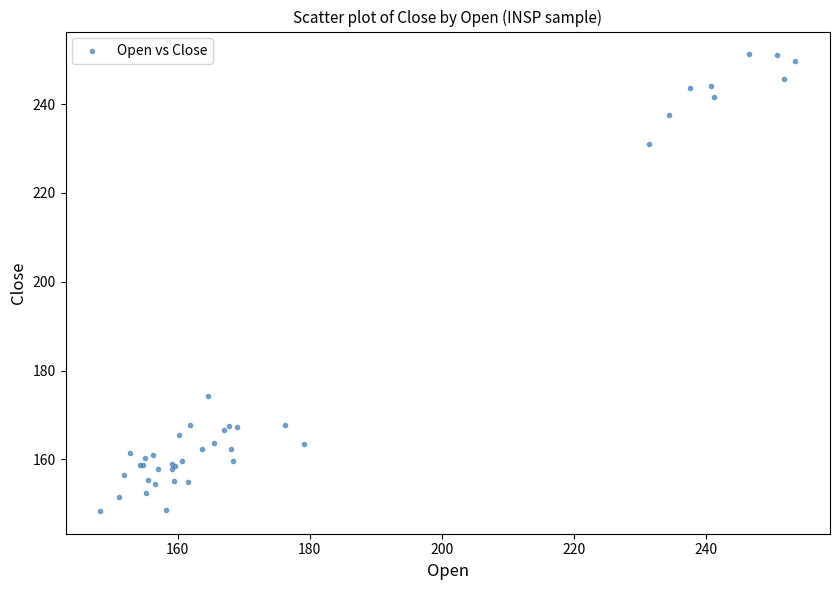

What Y value in the scatter plot is closest to 199?

174.4